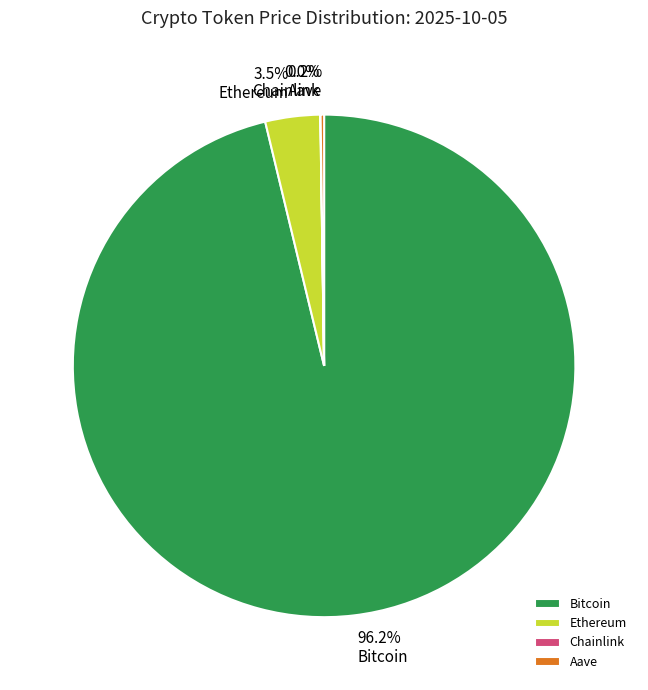

To the nearest percent, what is the average slice percentage?

25%